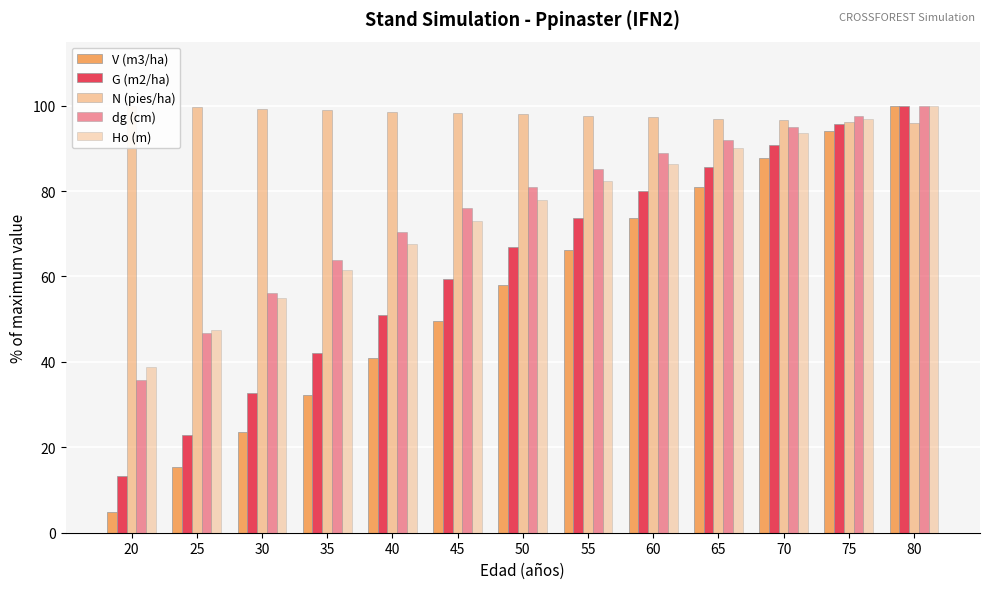

How many categories are shown in the chart?

13